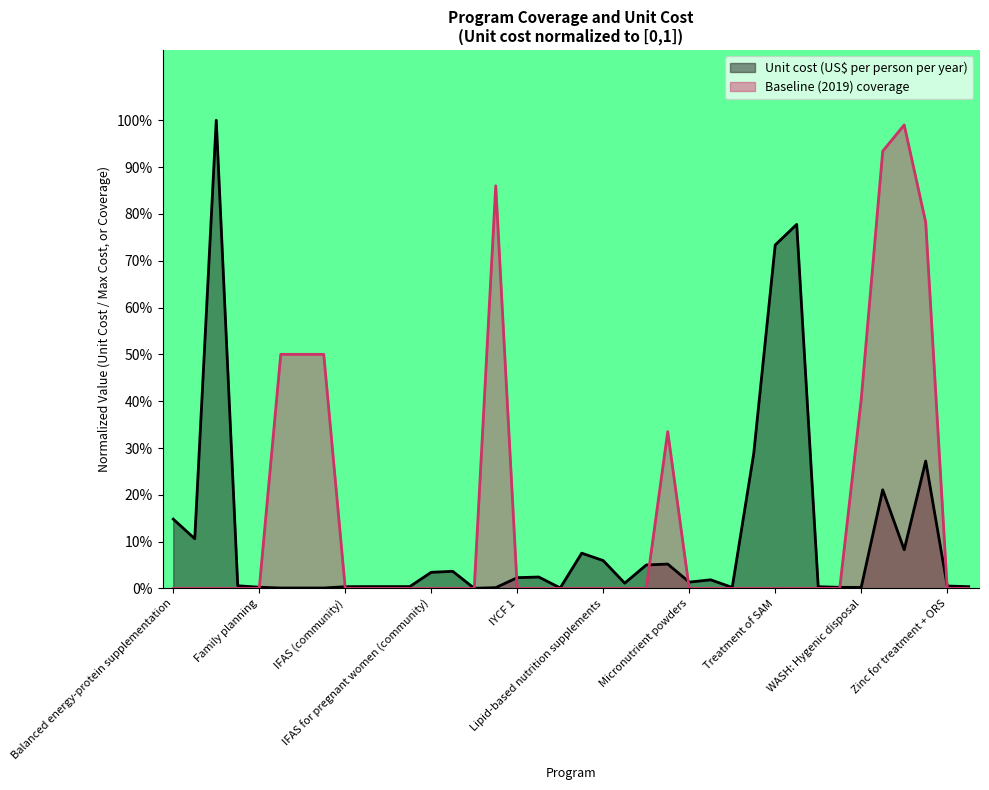

What is the difference between the highest and lowest values at IFA fortification of maize?

0.5